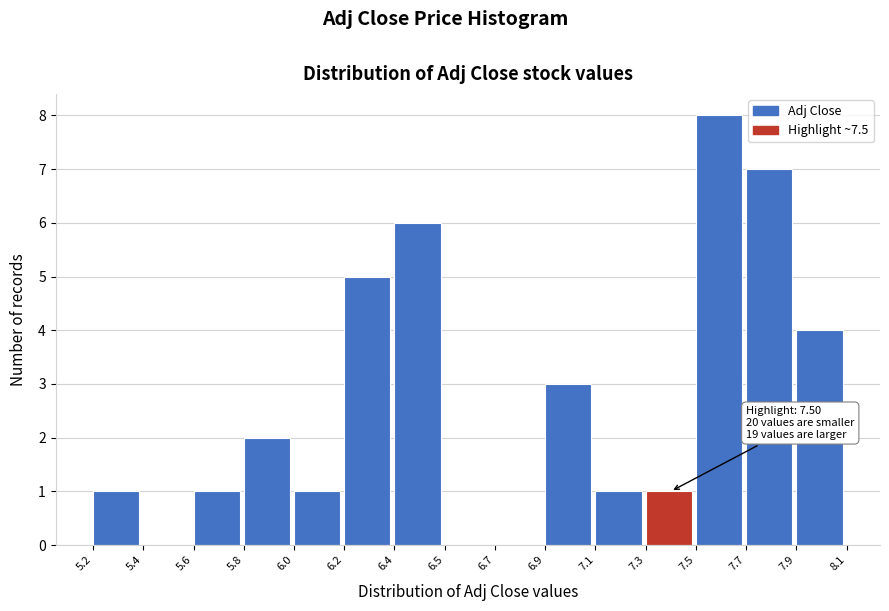

Reading left to right, list all the values displayed in this chart.

5.2=1	5.4=0	5.6=1	5.8=2	6.0=1	6.2=5	6.4=6	6.5=0	6.7=0	6.9=3	7.1=1	7.3=1	7.5=8	7.7=7	7.9=4